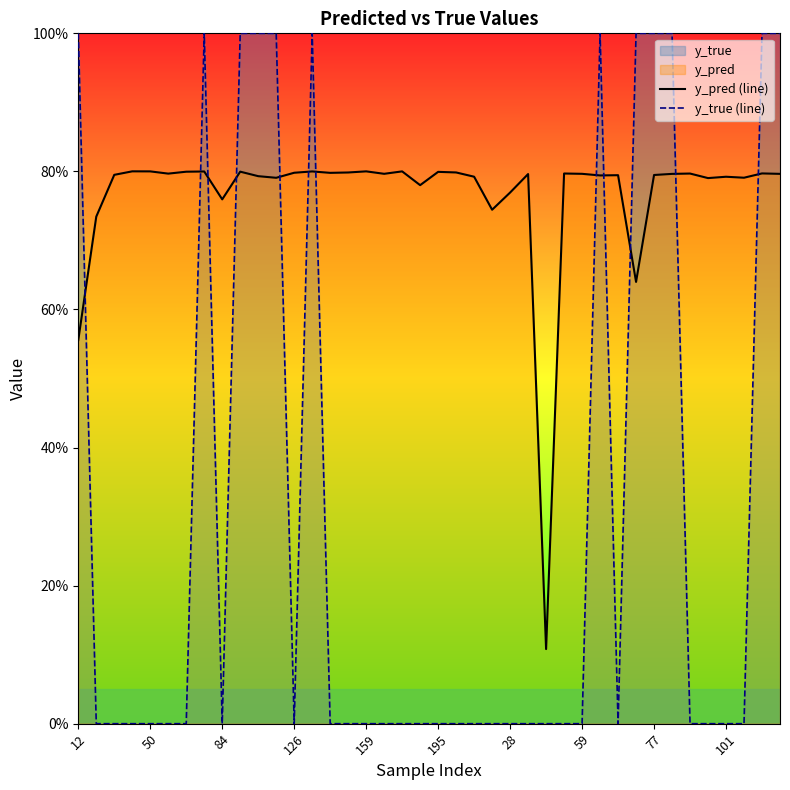

Rank the series by their maximum value, from lowest to highest.

y_pred (line), y_true (line)